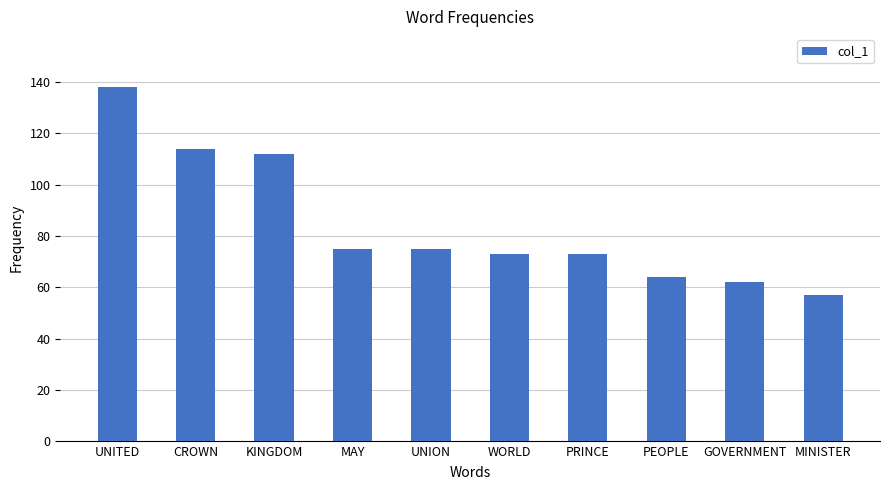

What is the value of the 2nd bar from the left?

114